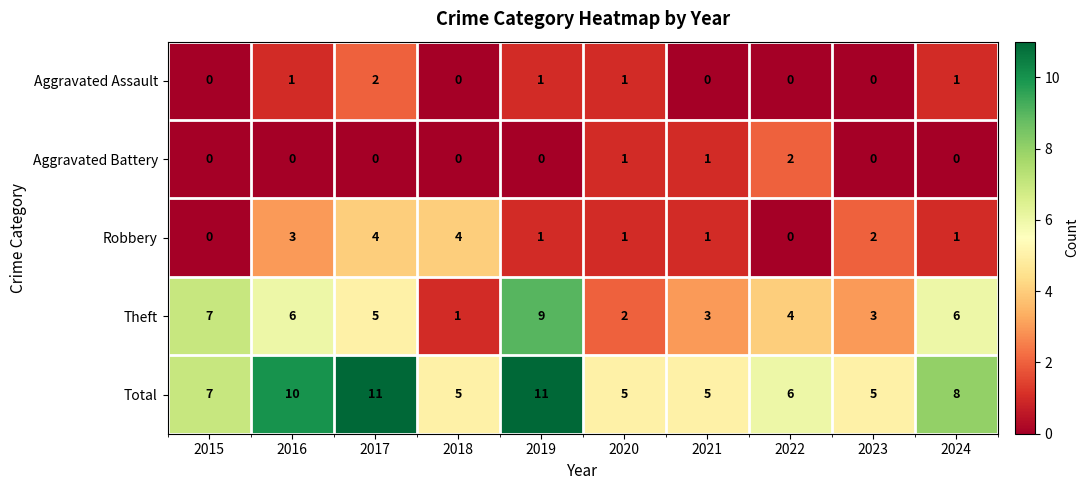

Is the value of Theft at 2022 greater than the value of Robbery at 2015?

Yes